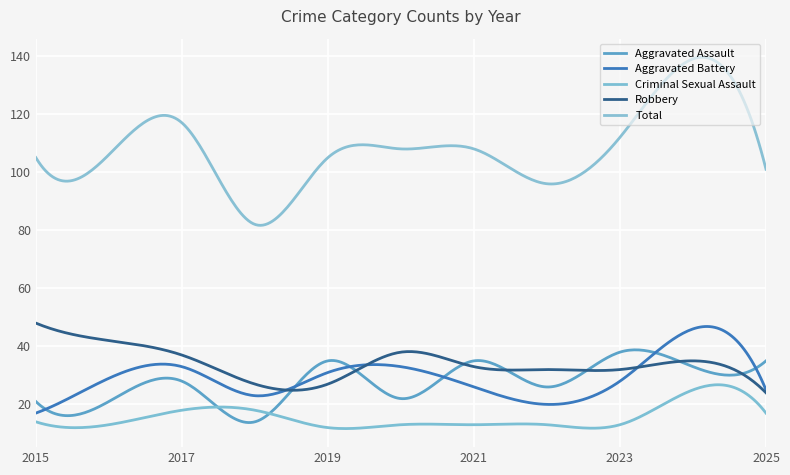

Reading right to left, what are all the values shown in this chart?

Aggravated Assault: 35	33	38	26	35	22	35	14	28	21	21
Aggravated Battery: 25	46	28	20	26	33	31	23	33	29	17
Criminal Sexual Assault: 17	25	13	13	13	13	12	18	18	13	14
Robbery: 24	35	32	32	33	38	27	27	37	42	48
Total: 101	139	112	96	108	108	105	82	117	106	105